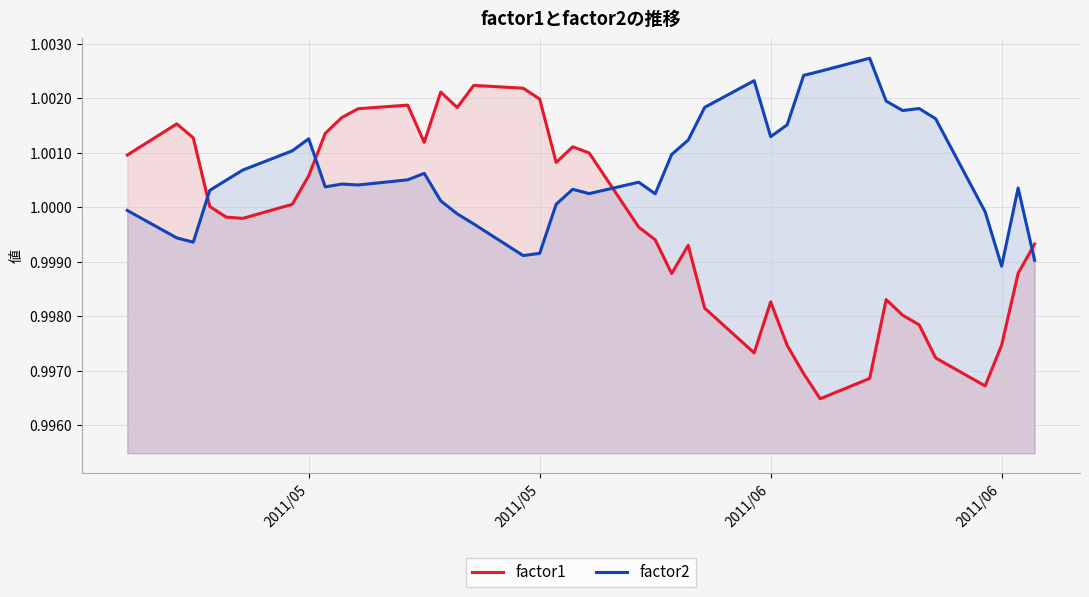

What is the sum of all factor2 values?

40.0